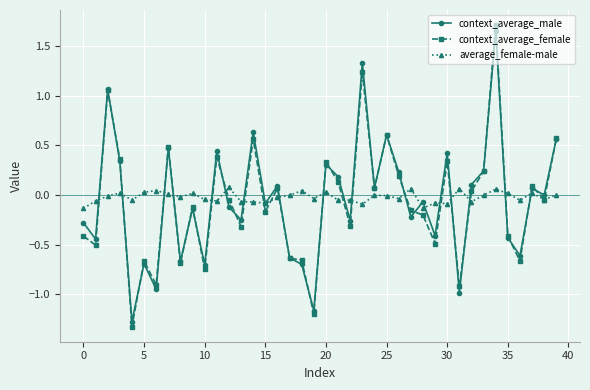

Which series has the largest range (max minus min)?

context_average_female